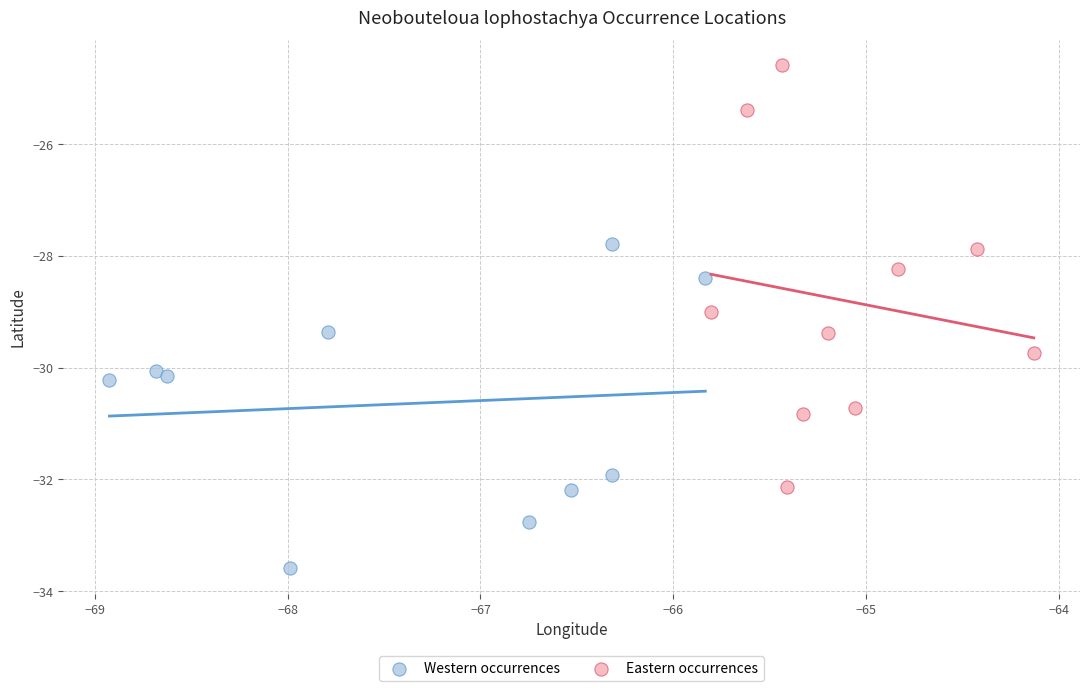

Which series contains the highest Y value?

Eastern occurrences